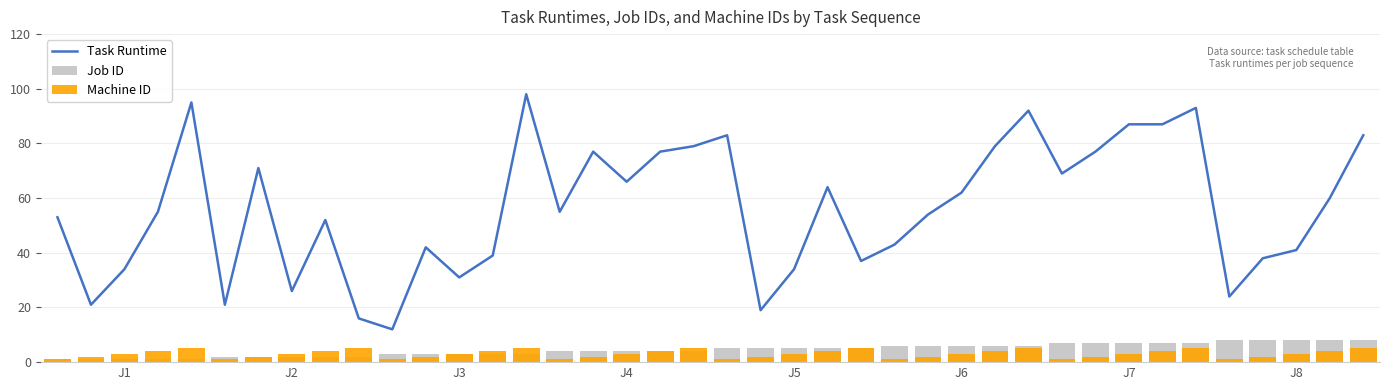

What is the sum of all Task Runtime values?

2246